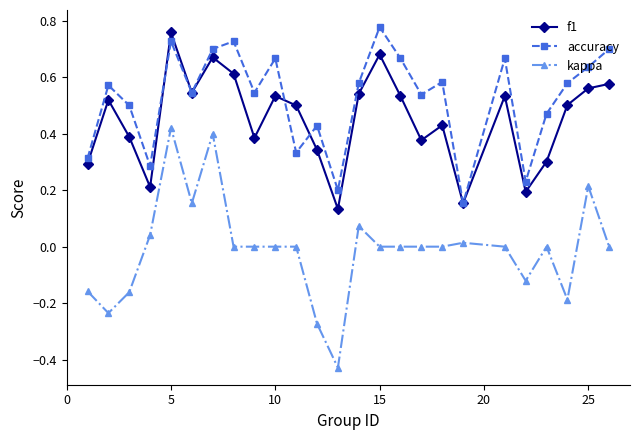

Which series has the widest spread of values?

kappa